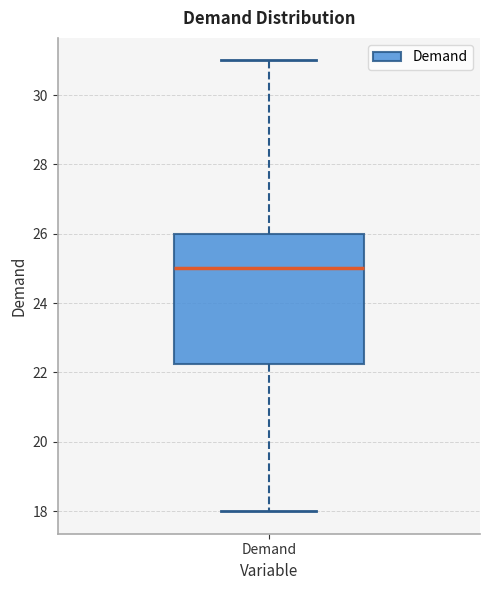

Where is the upper edge of the box for Demand on the y-axis? The values are not printed on the chart, so give them approximately, as read against the axis.

26.0